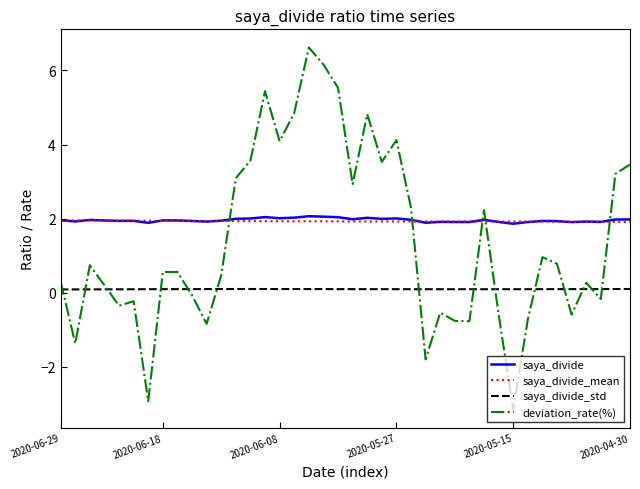

What is the greatest value displayed?

6.6